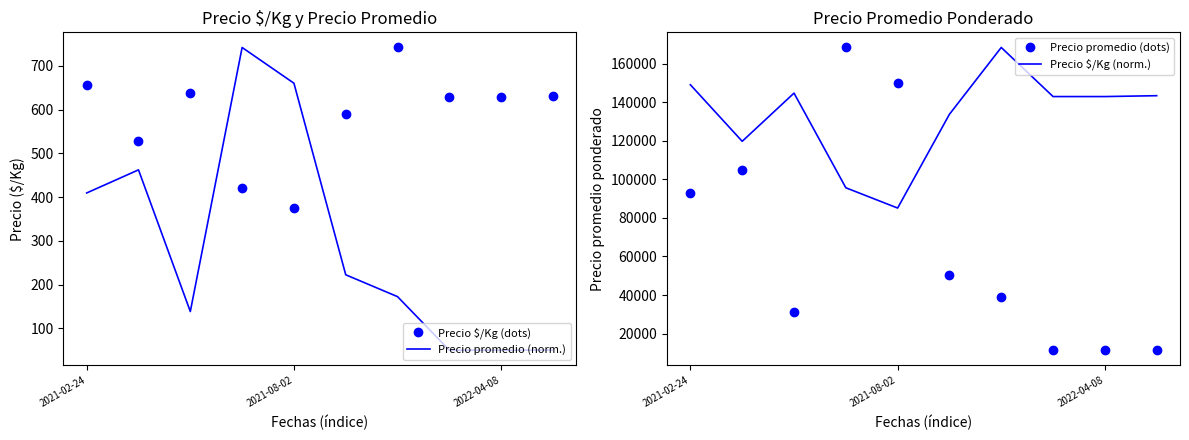

What is the smallest value displayed?

49.9